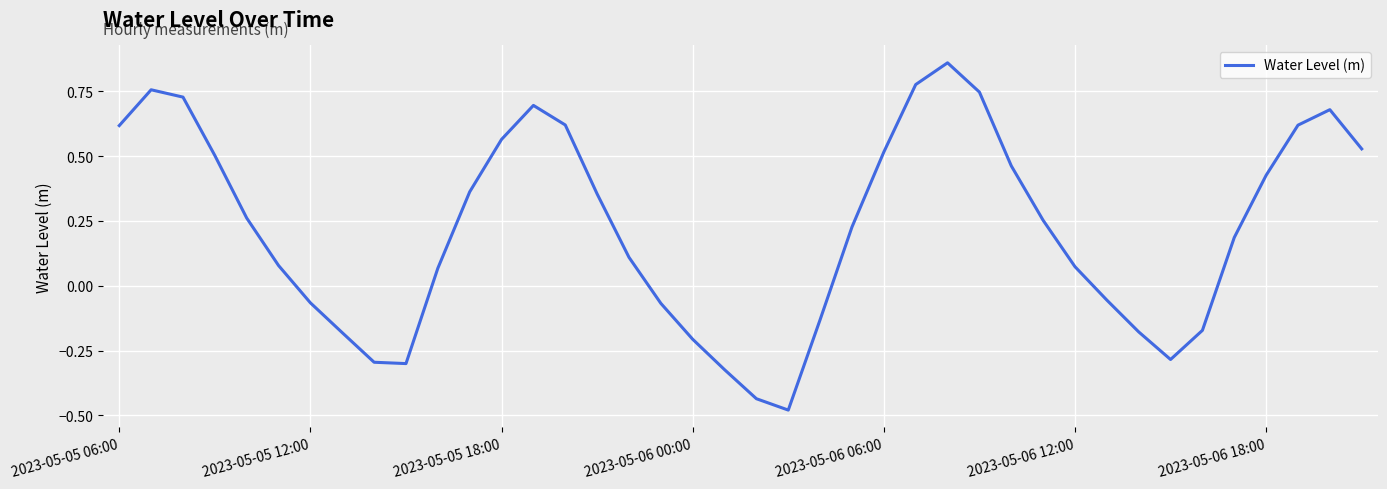

What is the difference between the second highest and minimum values?

1.3